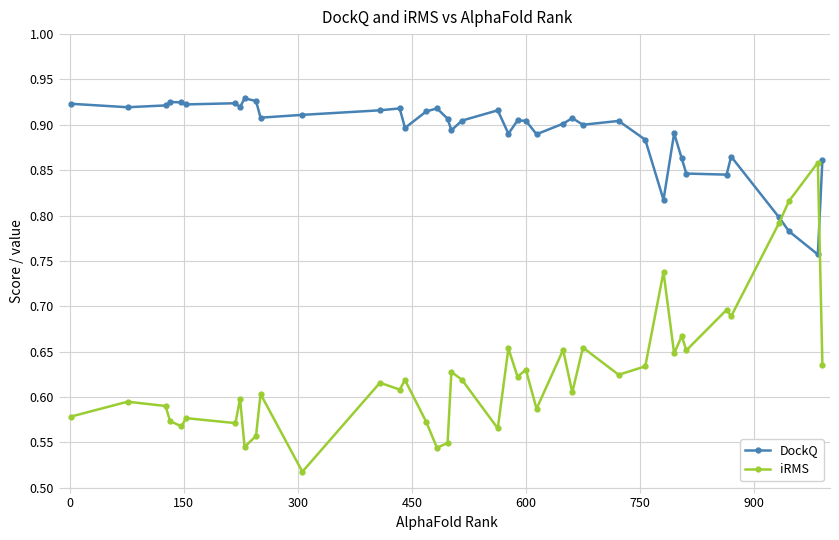

Which series has the largest total across all categories?

DockQ